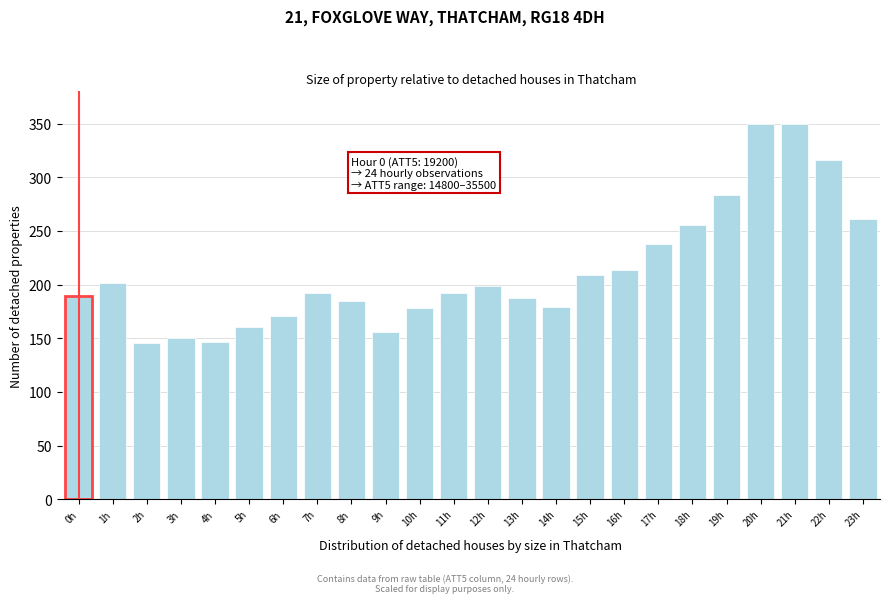

What is the average value?

212.9